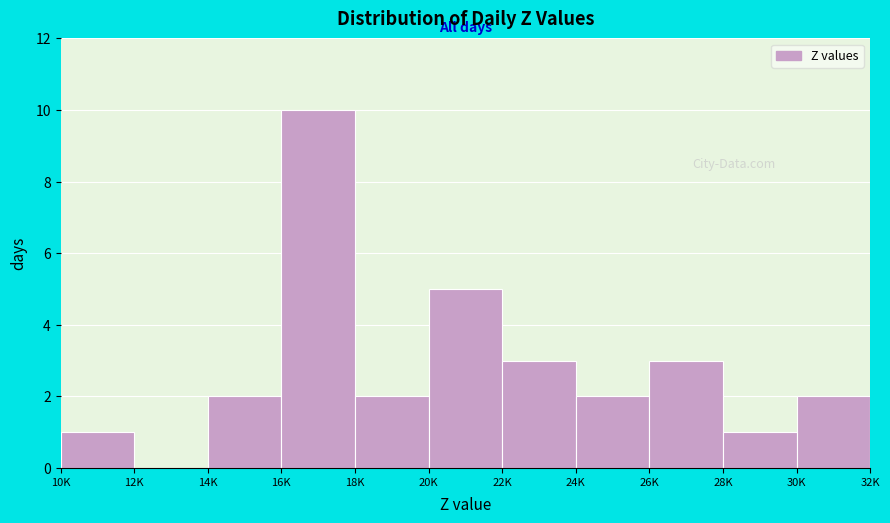

Reading right to left, what are all the values shown in this chart?

30K=2	28K=1	26K=3	24K=2	22K=3	20K=5	18K=2	16K=10	14K=2	12K=0	10K=1